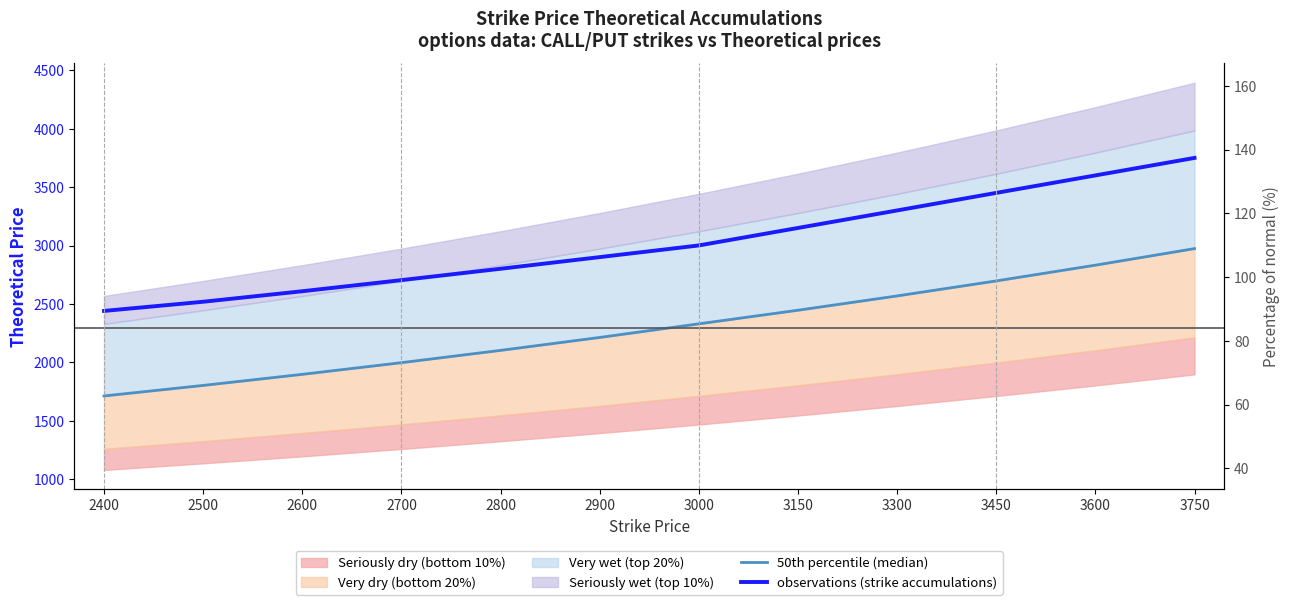

What is the value of the observations (strike accumulations) point at the 2nd from the left?

2519.0